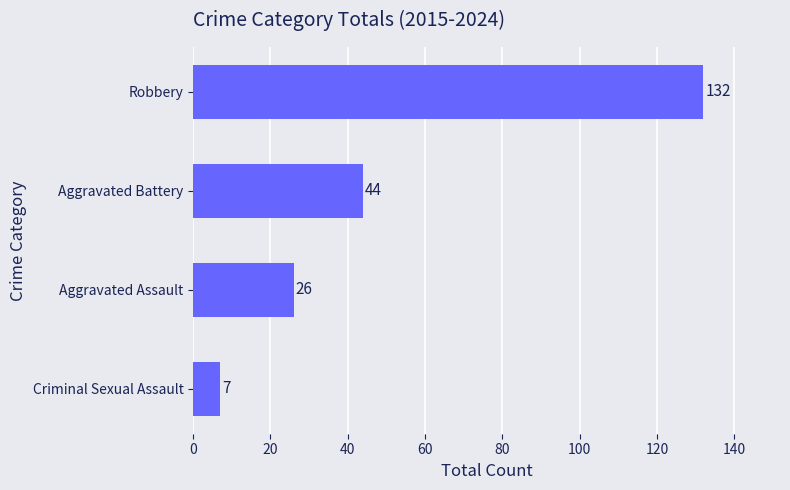

Are the bars grouped side by side (vs. stacked)?

No